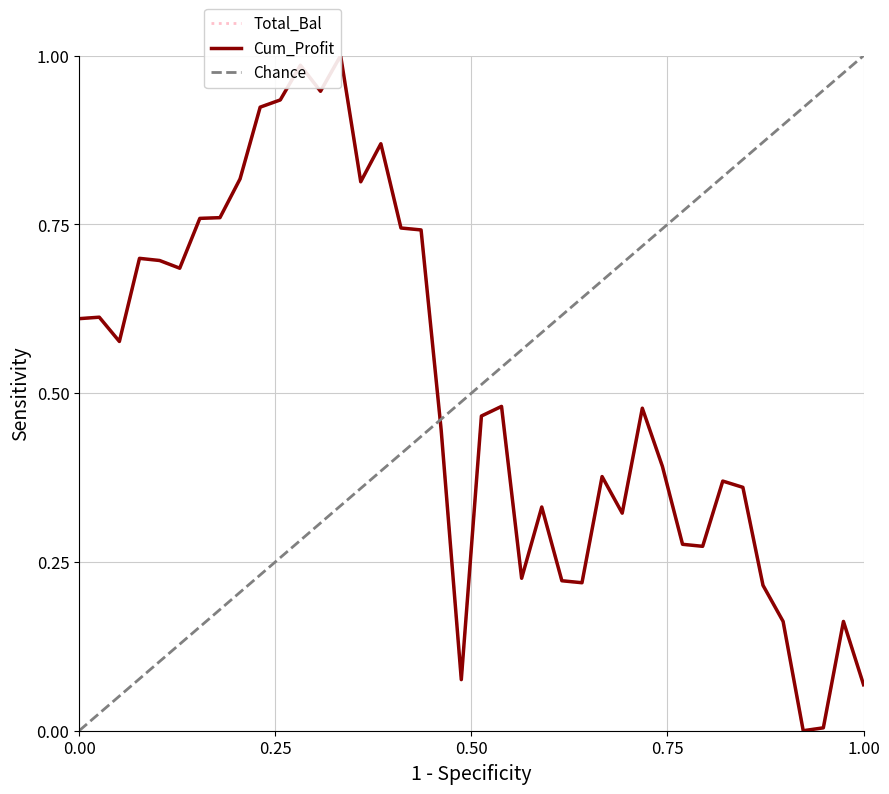

Is it true that Total_Bal equals 0.0 at 20180213?

False